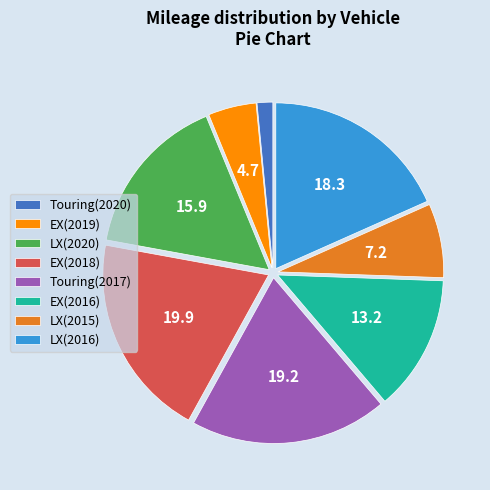

Is it true that Touring(2017) is 6% of the pie?

False